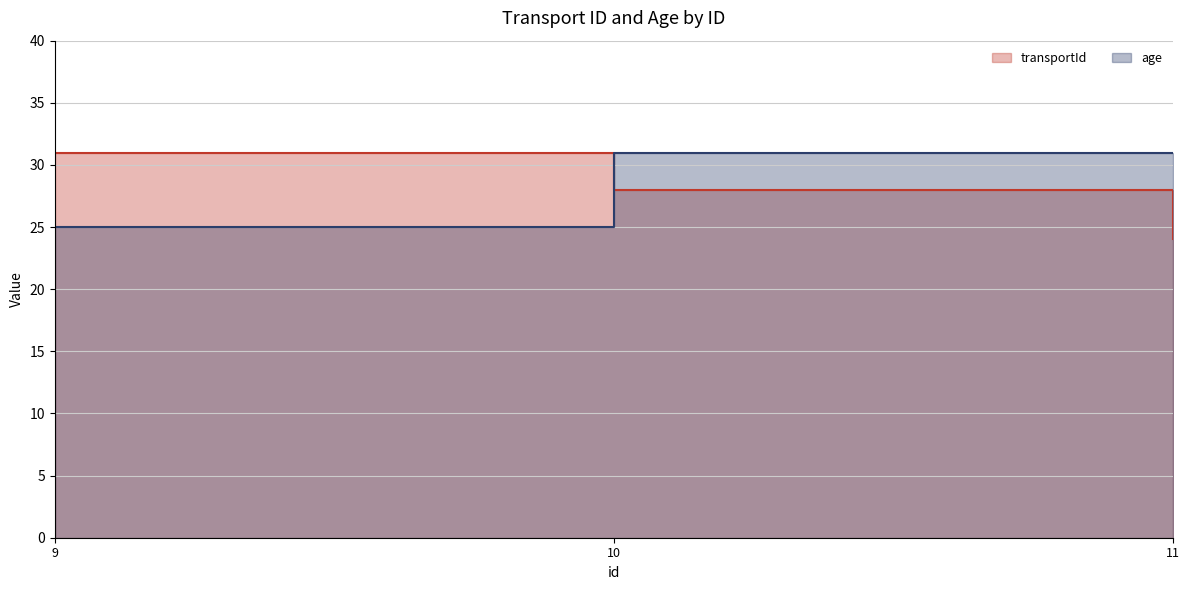

The age series shows 25 at 9. True or false?

True